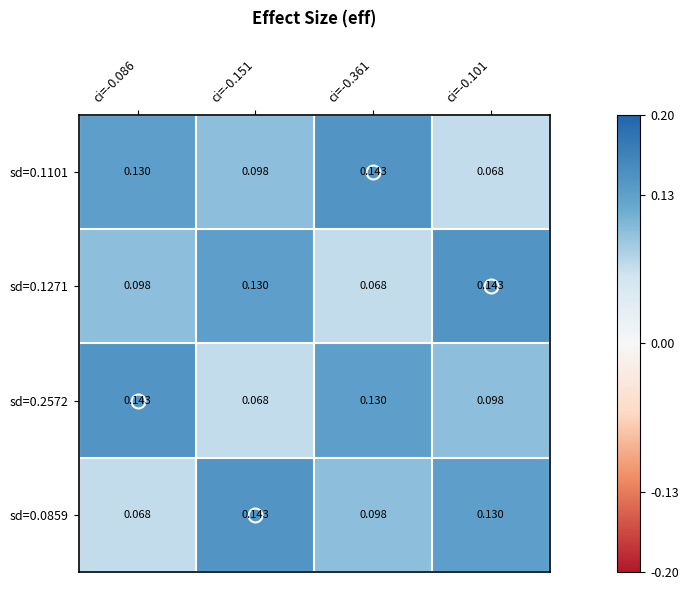

Is the value of sd=0.1271 at ci=-0.361 greater than the value of sd=0.0859 at ci=-0.361?

No